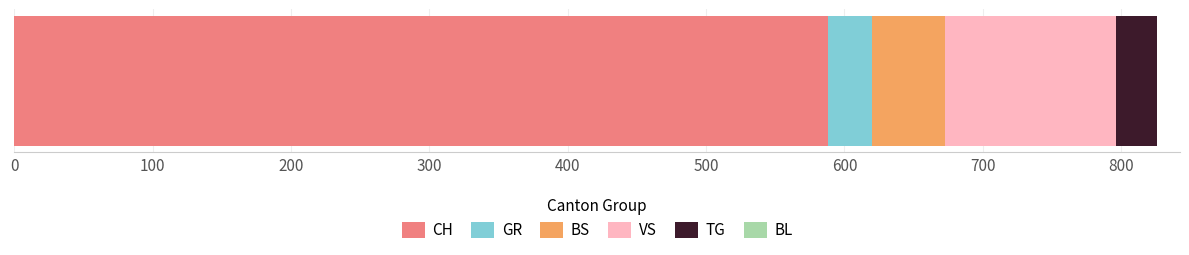

What is the highest value of the CH series?

588